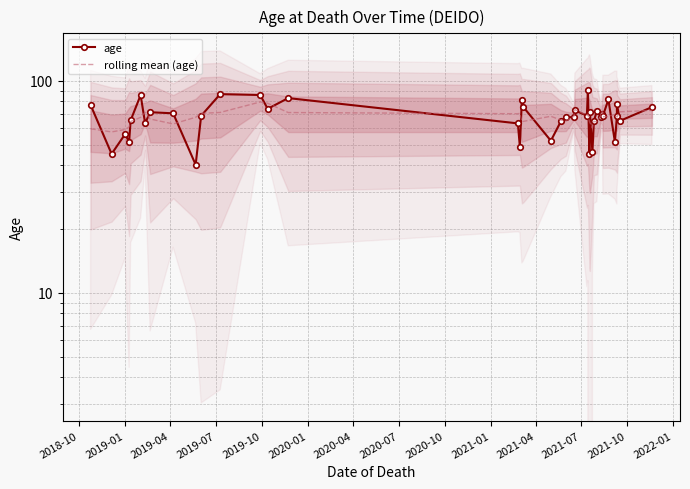

Where is the first local maximum for rolling mean (age)?

2020-04